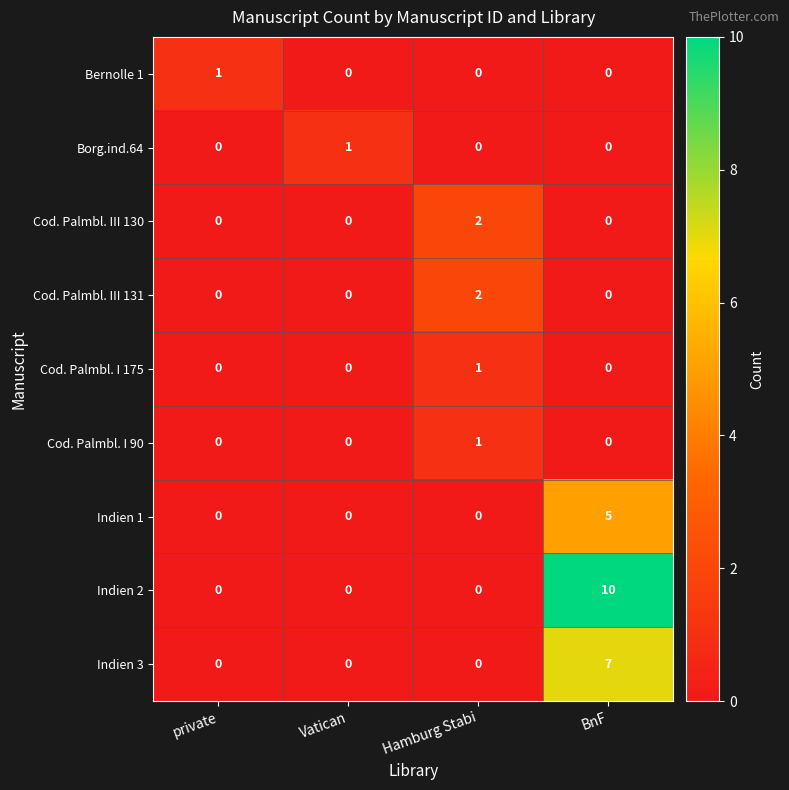

Which series has the largest total across all categories?

Indien 2